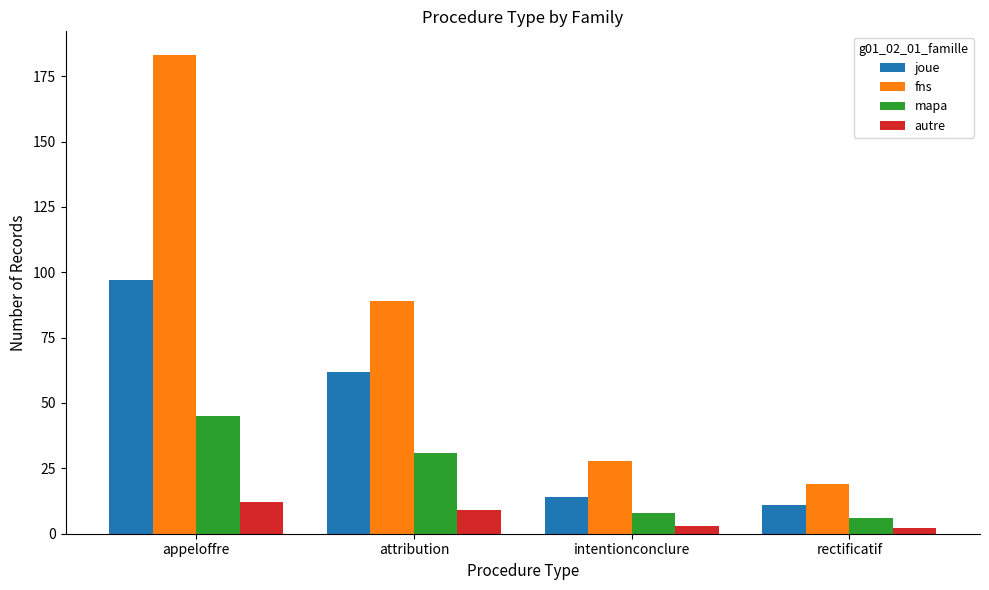

How many bars are there in total?

16